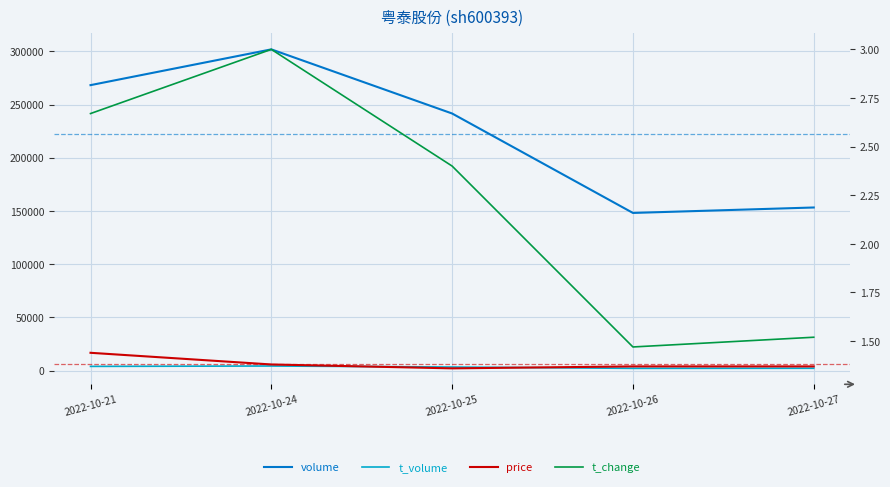

Is it true that t_change equals 1.9 at 2022-10-24?

False